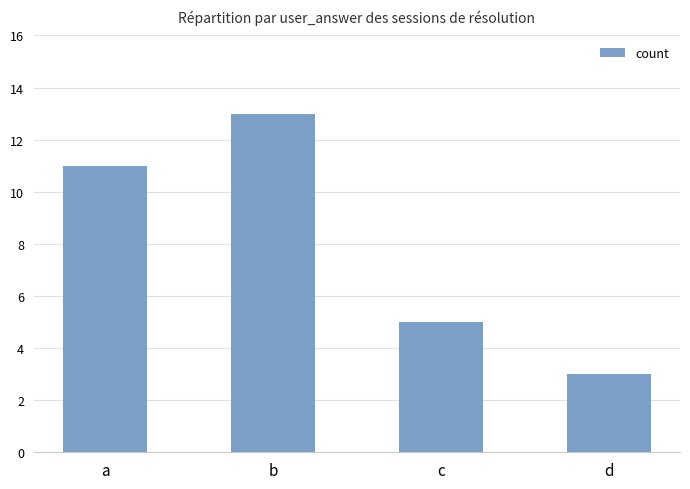

Reading left to right, transcribe all the data shown in this chart.

a=11	b=13	c=5	d=3